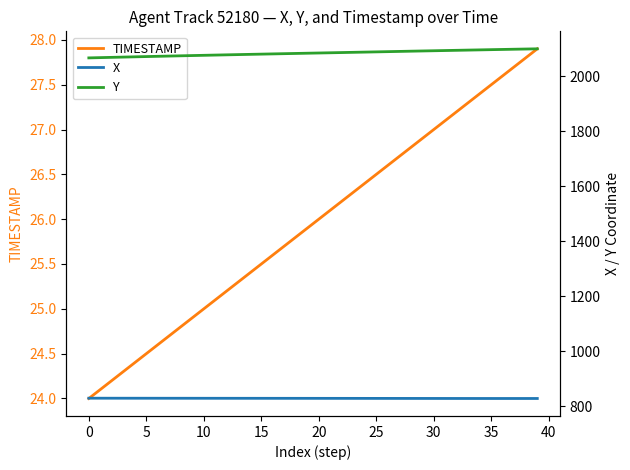

At which category is the sum across all series the highest?

39